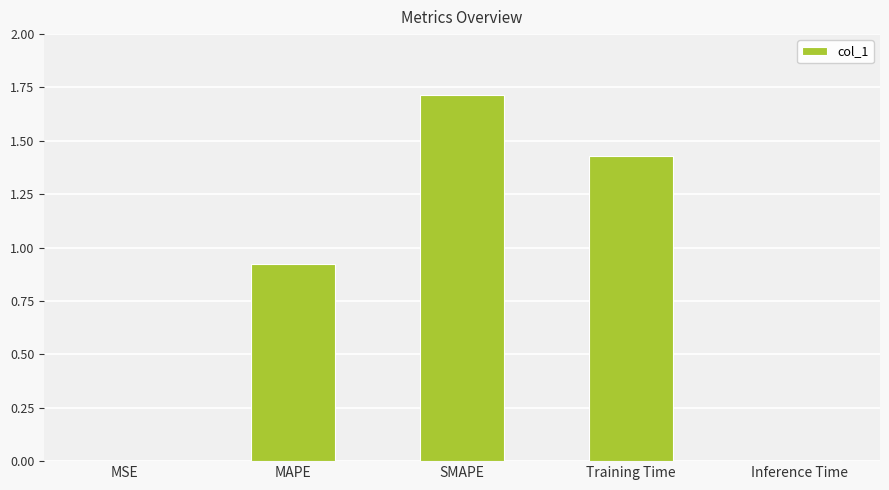

Count the number of categories in the chart.

5